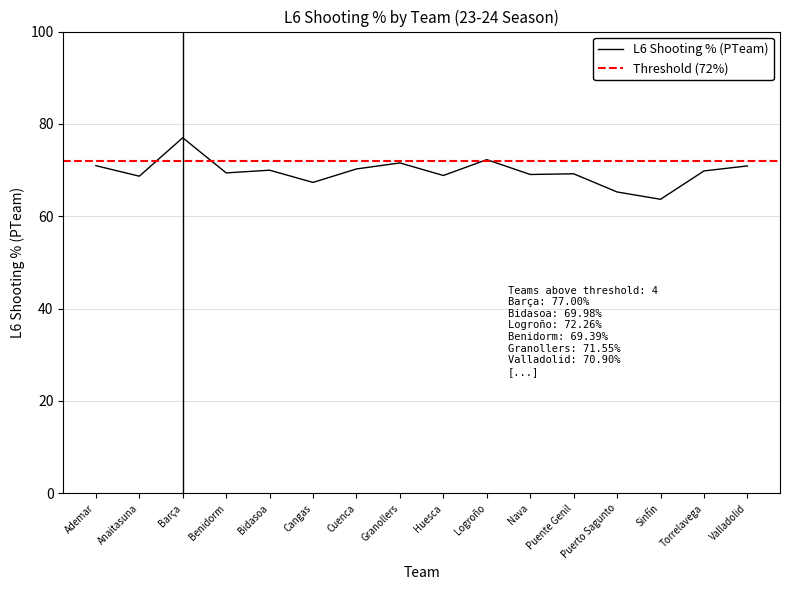

Reading right to left, what are all the values shown in this chart?

70.9	69.8	63.7	65.3	69.2	69.0	72.3	68.8	71.5	70.2	67.3	70.0	69.4	77.0	68.7	71.0